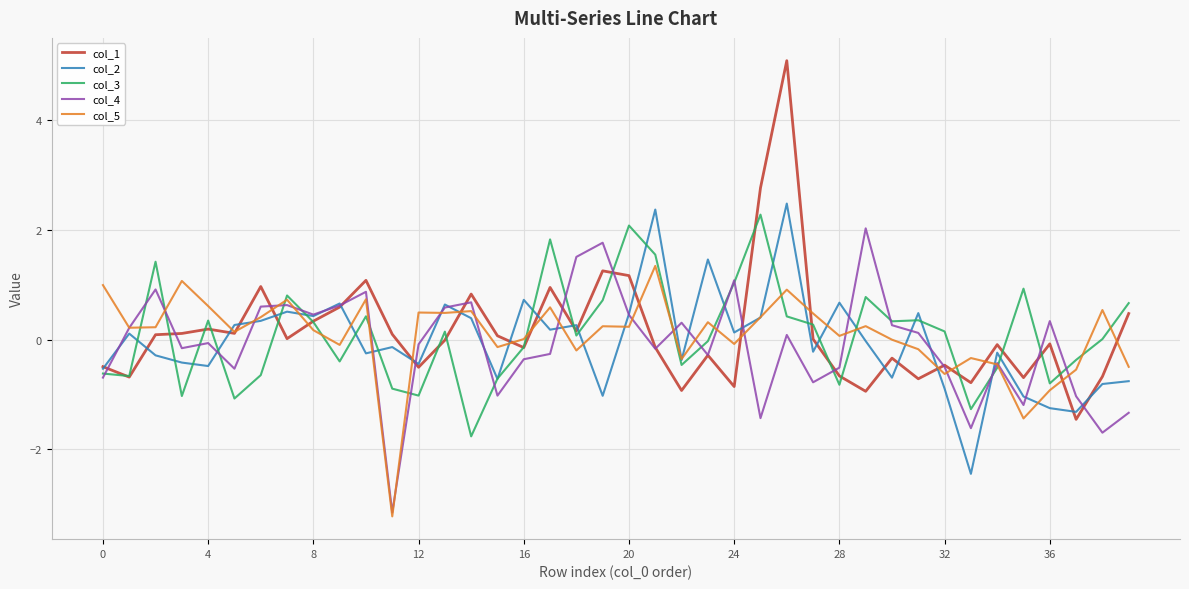

Which series has the largest range (max minus min)?

col_1